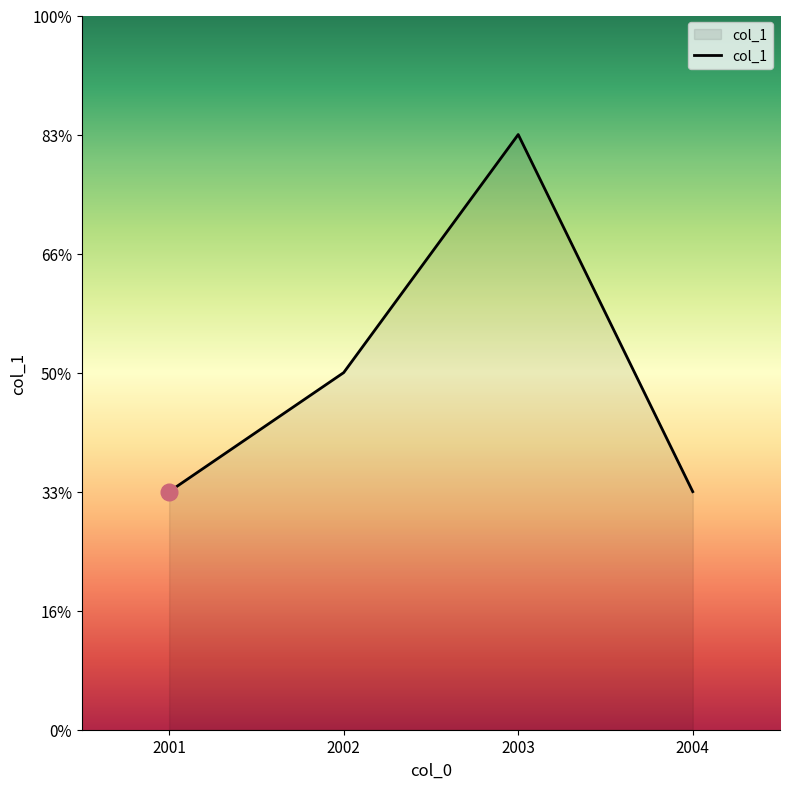

The chart shows a value of 4 at 2002. True or false?

False